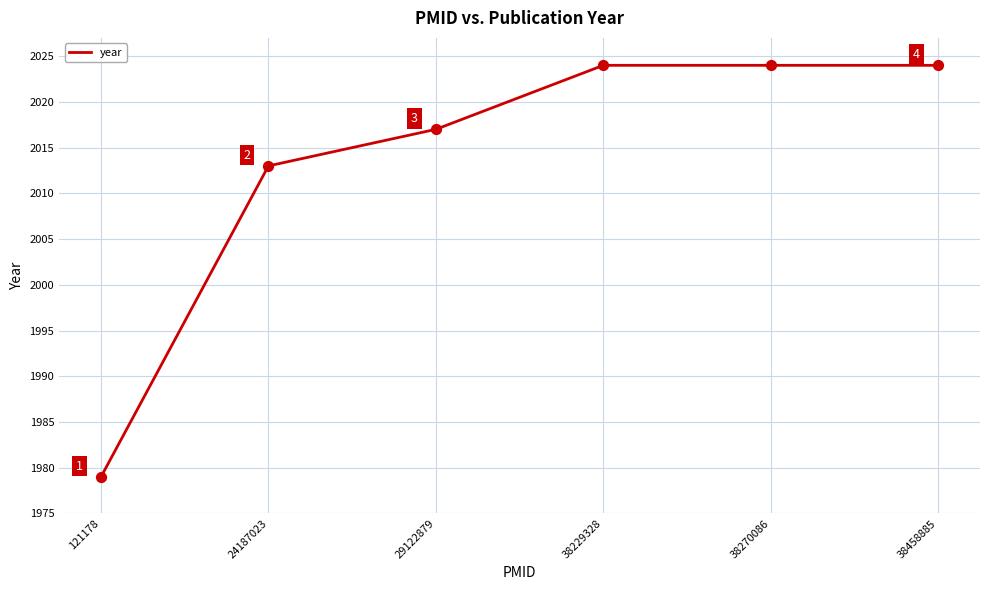

Approximately how many times larger is the value at 38229328 compared to 24187023?

1.0